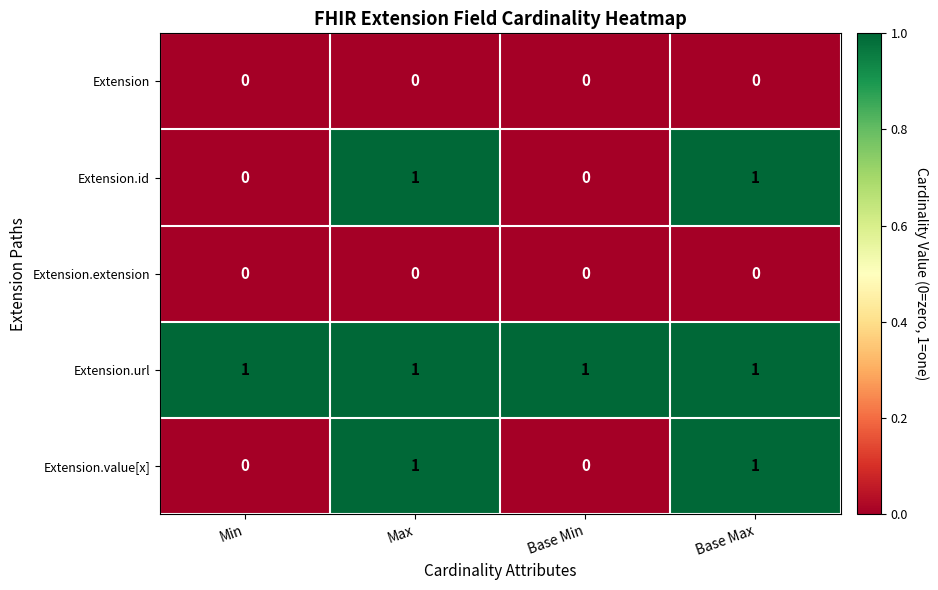

Reading right to left, extract all data points from this chart.

Extension: Base Max=0	Base Min=0	Max=0	Min=0
Extension.id: Base Max=1	Base Min=0	Max=1	Min=0
Extension.extension: Base Max=0	Base Min=0	Max=0	Min=0
Extension.url: Base Max=1	Base Min=1	Max=1	Min=1
Extension.value[x]: Base Max=1	Base Min=0	Max=1	Min=0